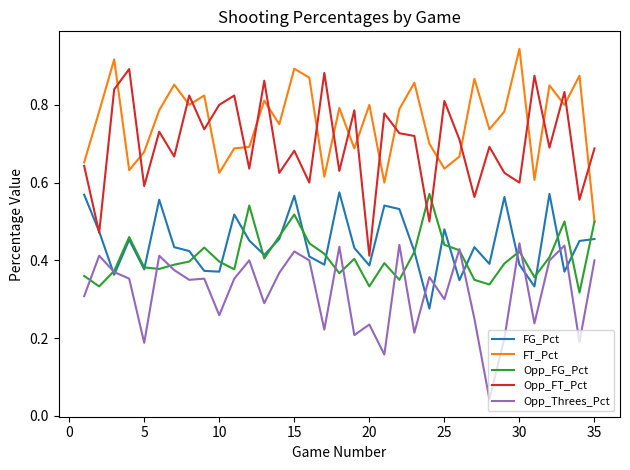

Which series has the largest total across all categories?

FT_Pct